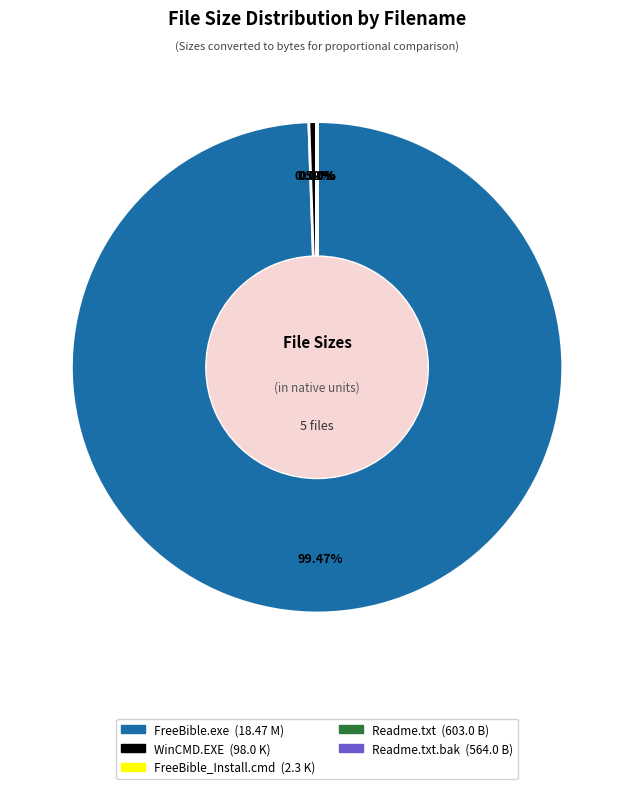

Does any single category account for the majority?

Yes